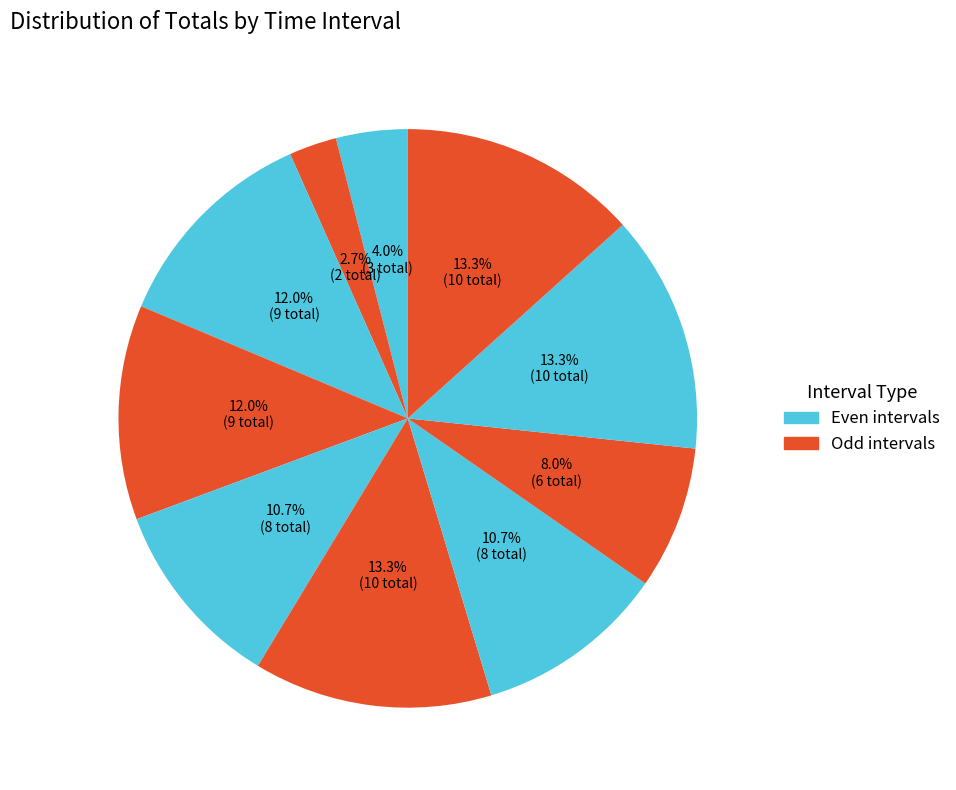

Count the number of slices in the pie.

10